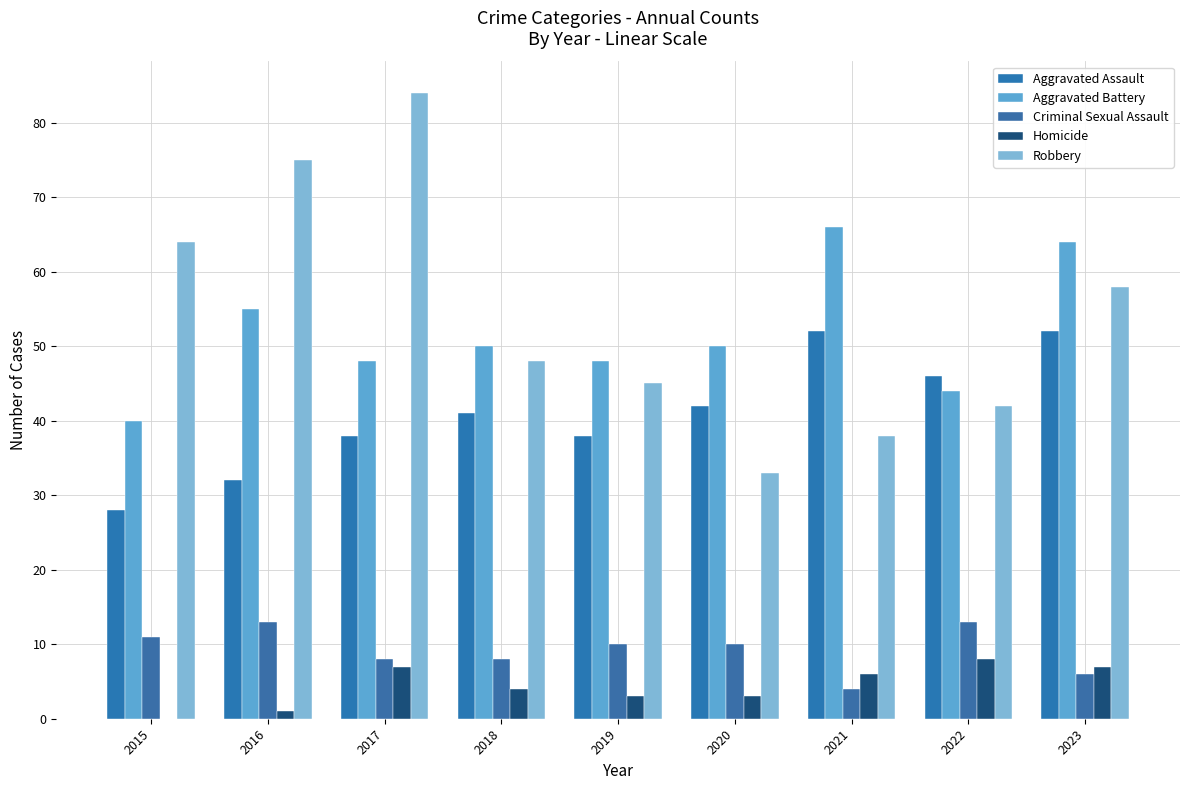

Is the value of Criminal Sexual Assault at 2020 greater than the value of Aggravated Assault at 2023?

No